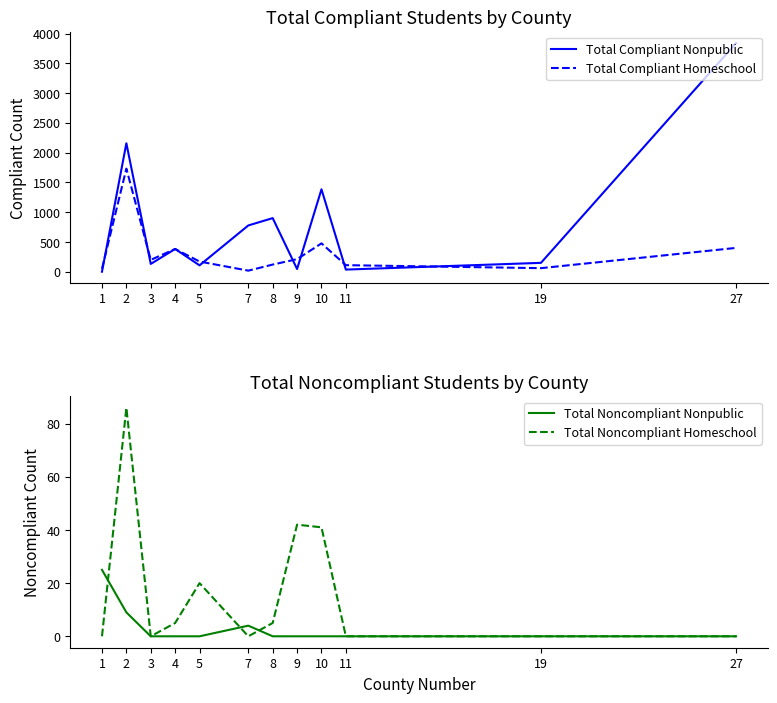

True or false: Total Noncompliant Homeschool and Total Compliant Nonpublic cross at least once.

False